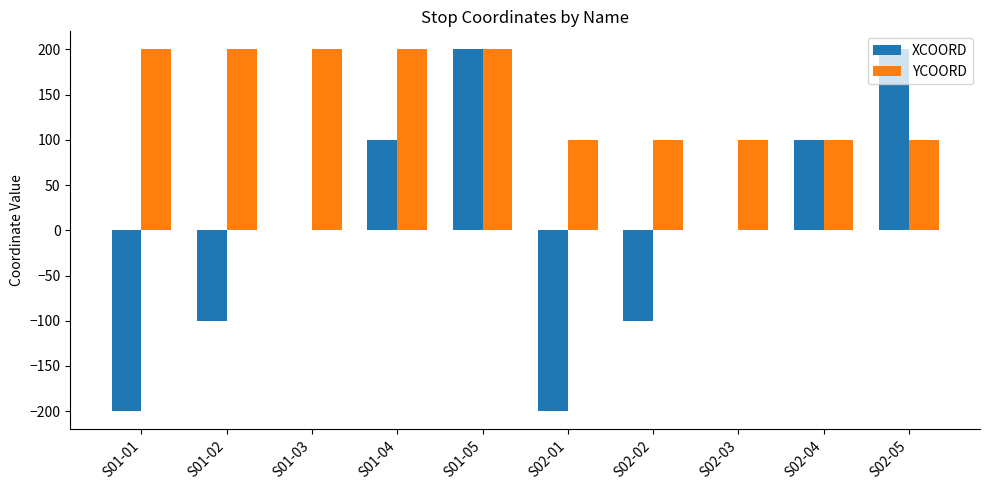

The YCOORD series shows 100 at S02-02. True or false?

True